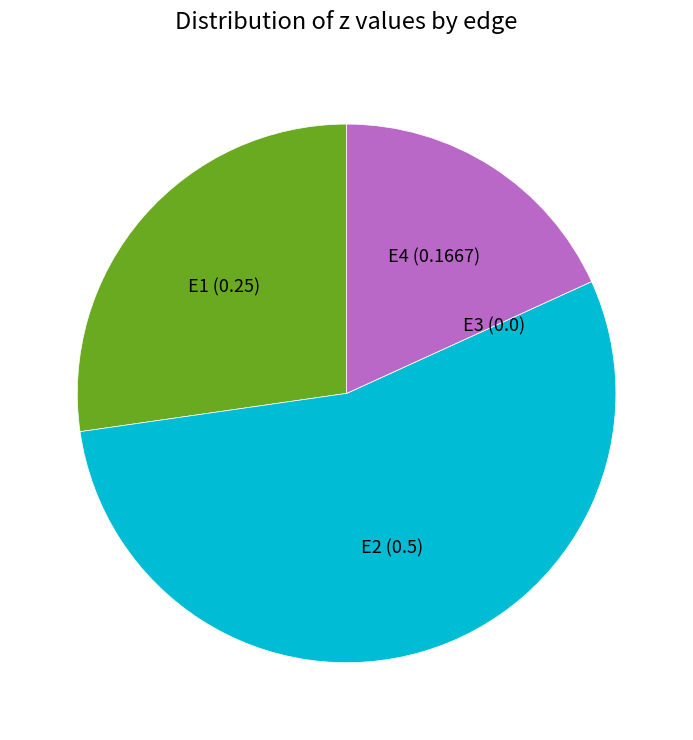

Which has a higher value, E4 or E2?

E2